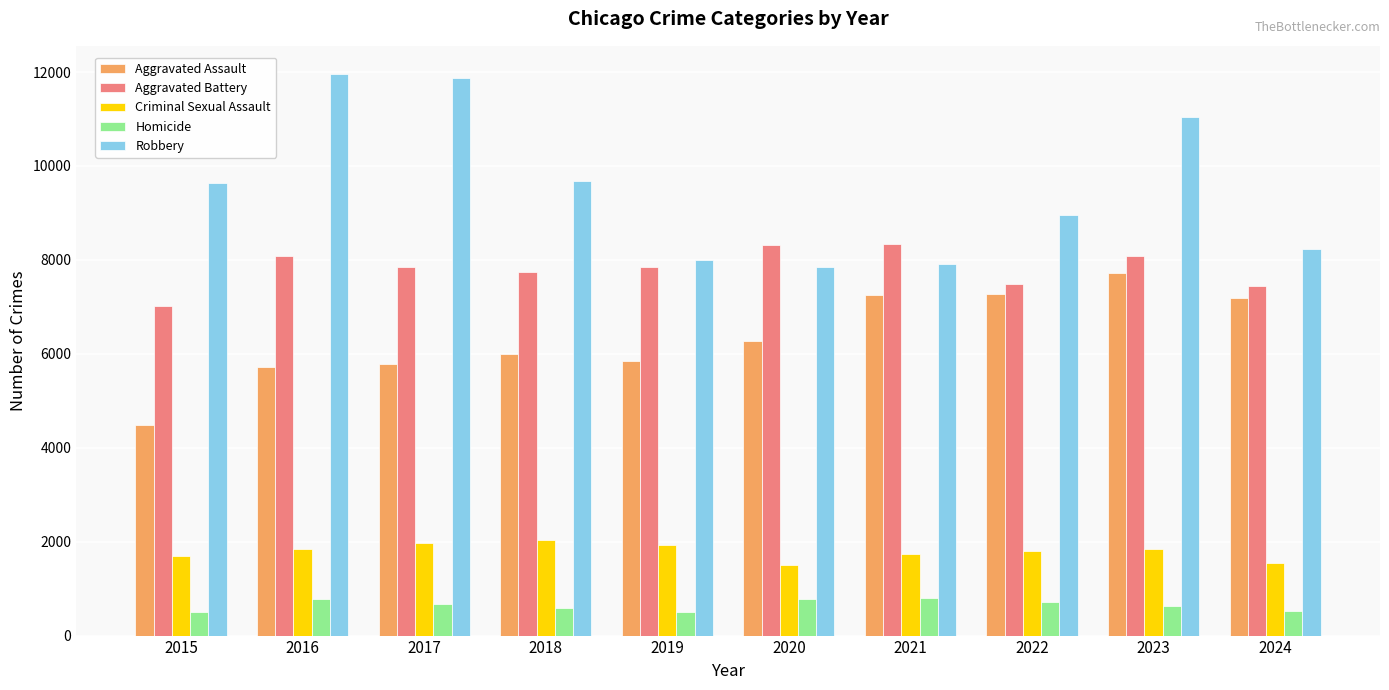

What is the difference between the highest and lowest values at 2015?

9142